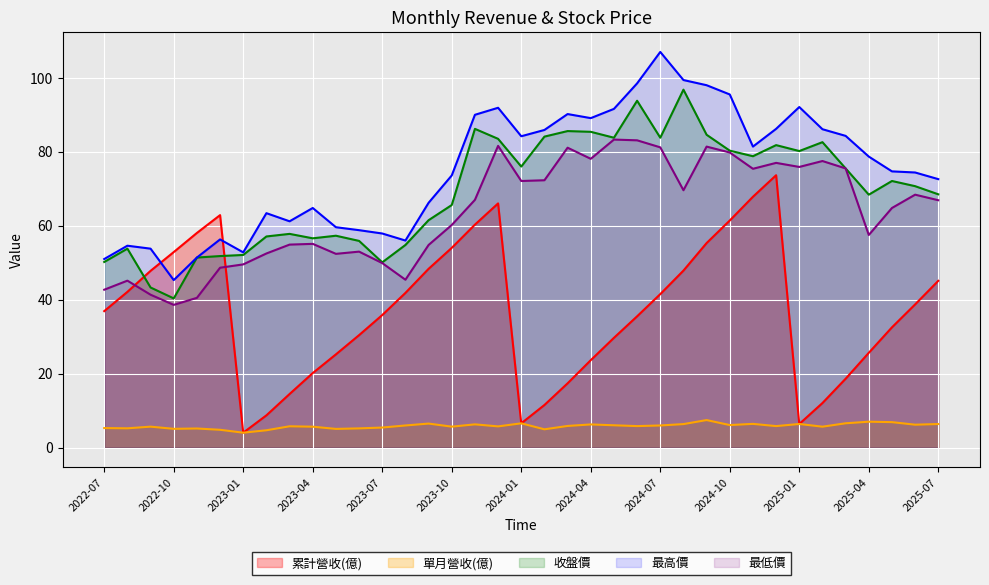

Rank the categories by 最低價 value from highest to lowest.

2024-05, 2024-06, 2023-12, 2024-09, 2024-07, 2024-03, 2024-10, 2024-04, 2025-02, 2024-12, 2025-01, 2025-03, 2024-11, 2024-02, 2024-01, 2024-08, 2025-06, 2023-11, 2025-07, 2025-05, 2023-10, 2025-04, 2023-04, 2023-03, 2023-09, 2023-06, 2023-02, 2023-05, 2023-07, 2023-01, 2022-12, 2023-08, 2022-08, 2022-07, 2022-09, 2022-11, 2022-10